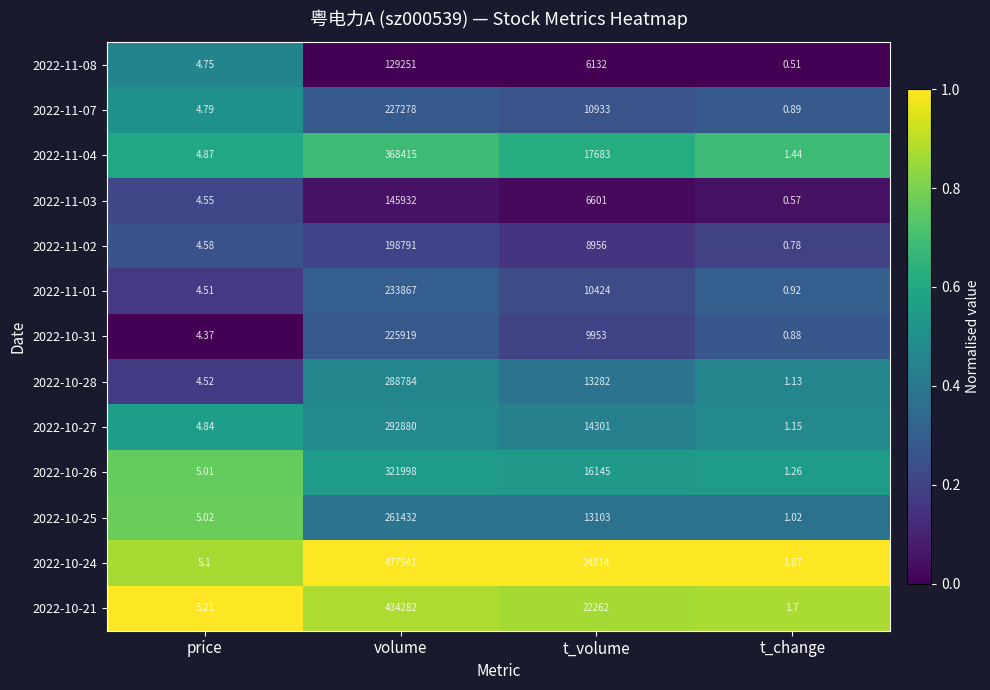

Which series has the largest range (max minus min)?

2022-10-24